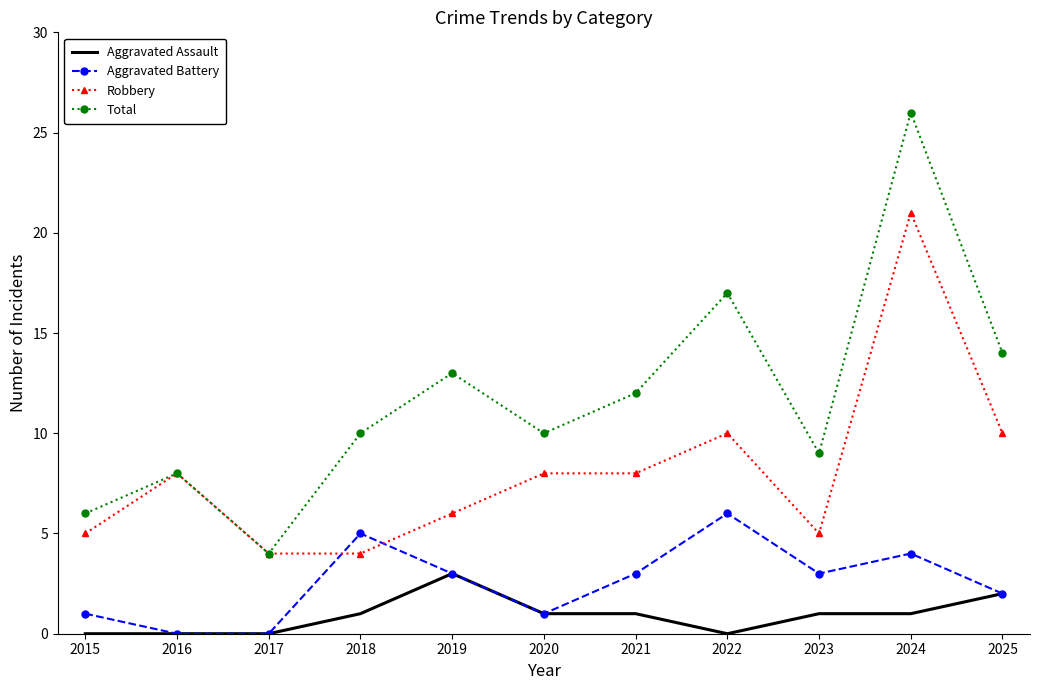

True or false: Total has more than 2 interior local peaks.

True